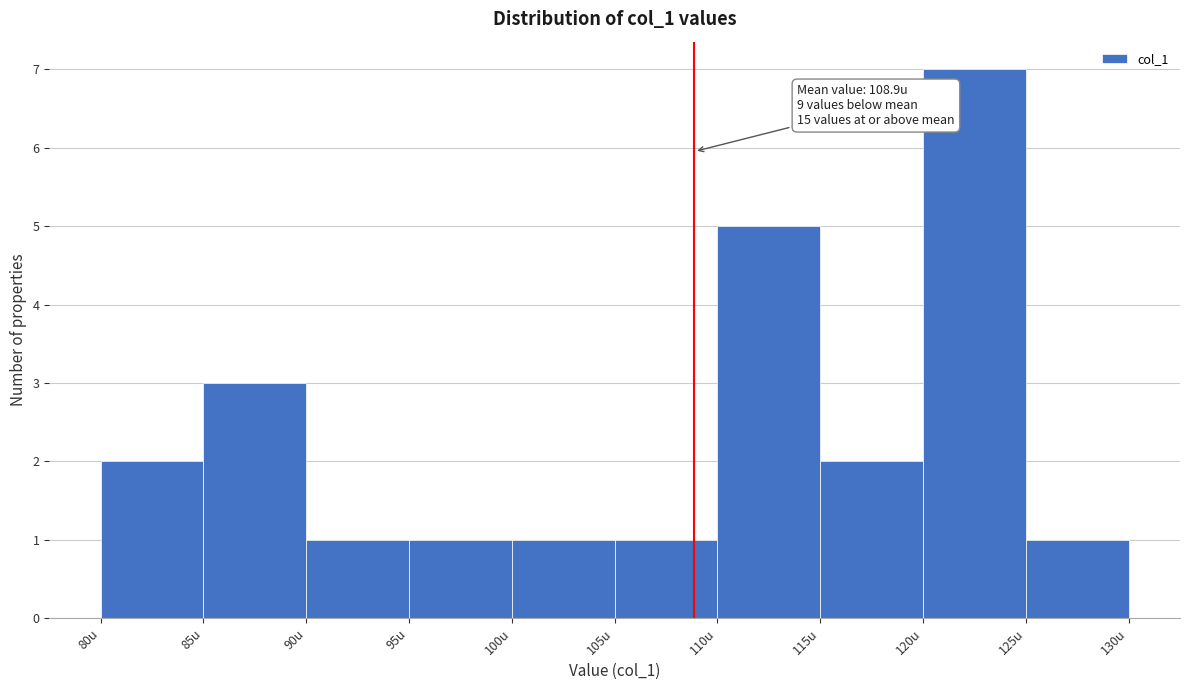

Over which range of the x-axis is the bar tallest?

120 to 125